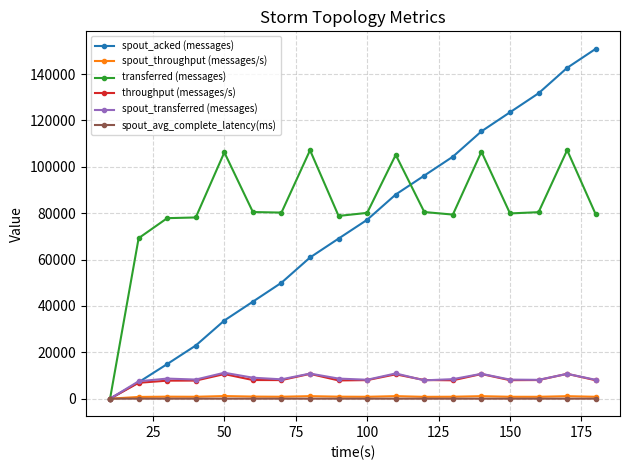

Which series has the largest range (max minus min)?

spout_acked (messages)